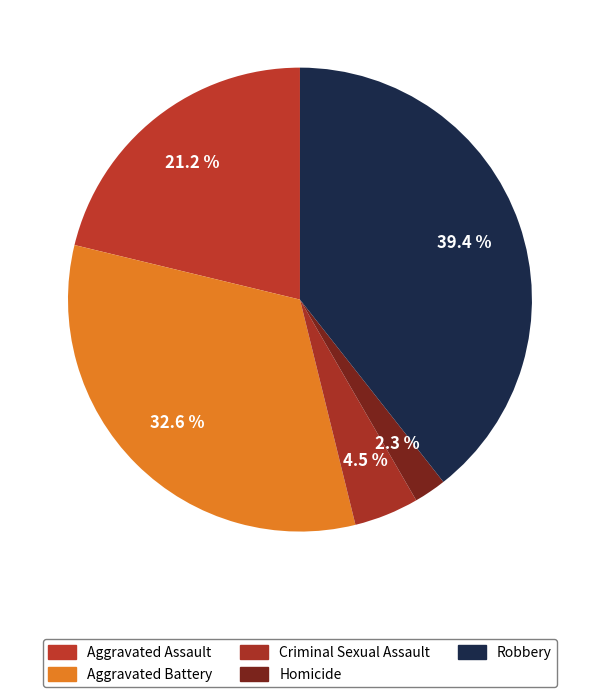

To the nearest percent, what is the difference between the Robbery and Aggravated Battery slice percentages?

7%